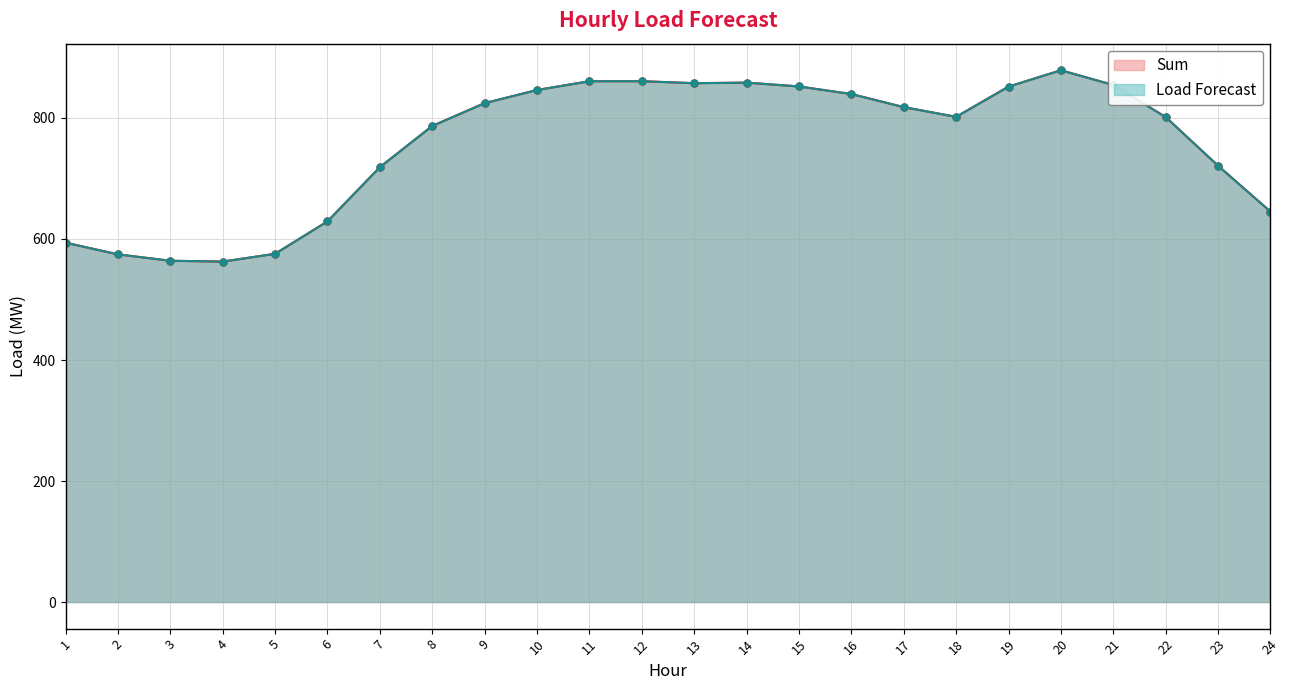

Where is the first local maximum for Load Forecast?

12